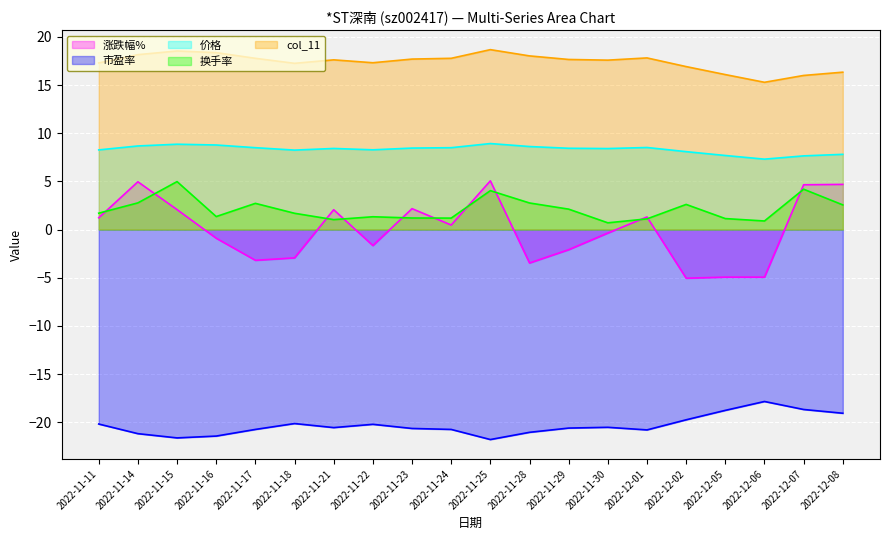

How many lines are shown in the chart?

5